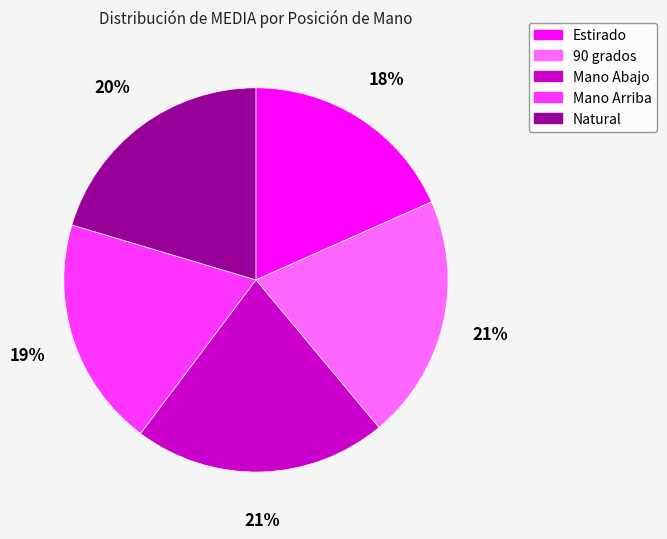

Count the number of slices in the pie.

5